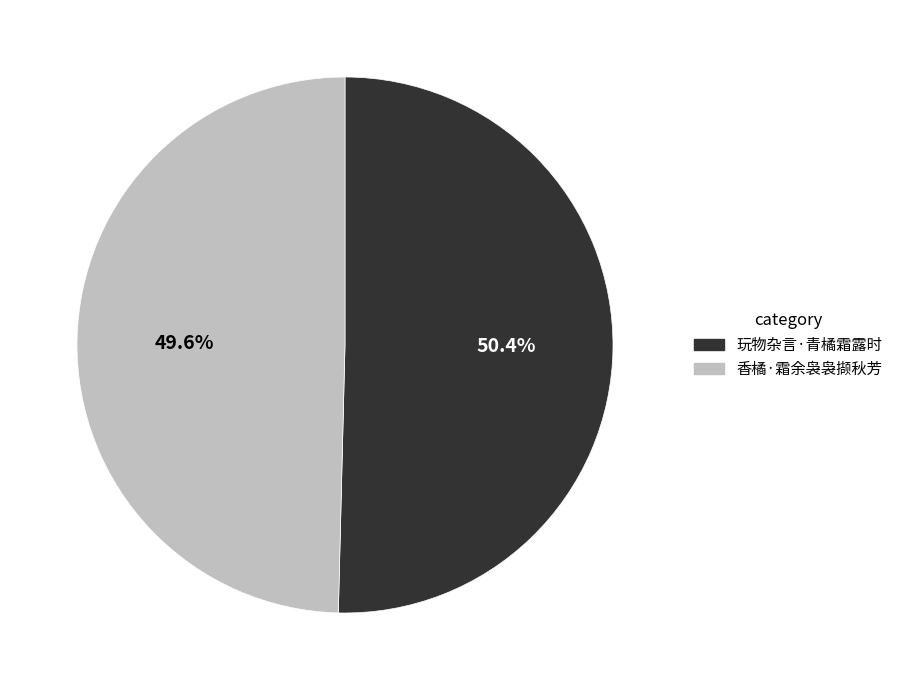

Approximately how many times larger is the value at 香橘·霜余袅袅撷秋芳 compared to 玩物杂言·青橘霜露时?

1.0